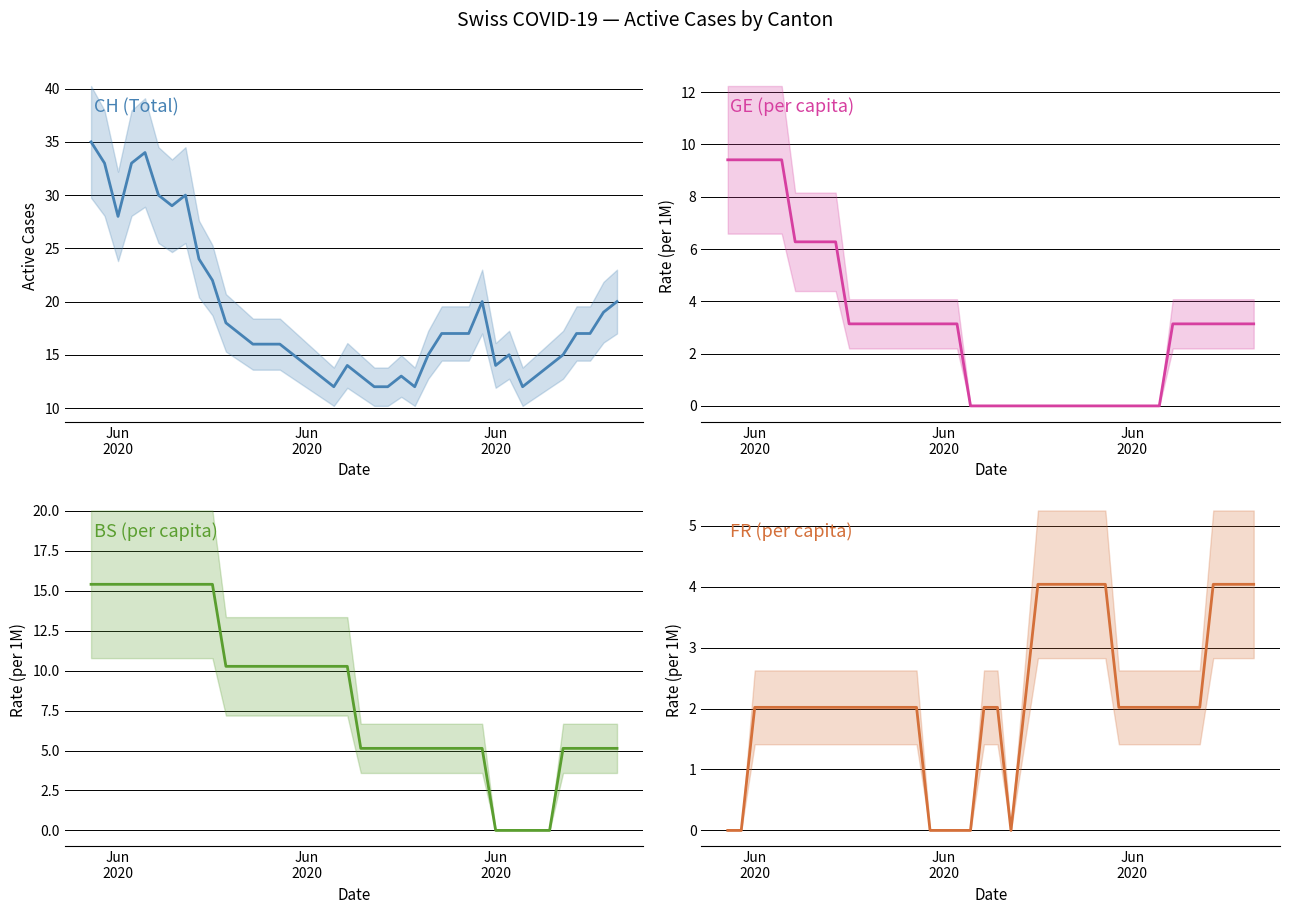

True or false: BS_pc and CH cross at least once.

False